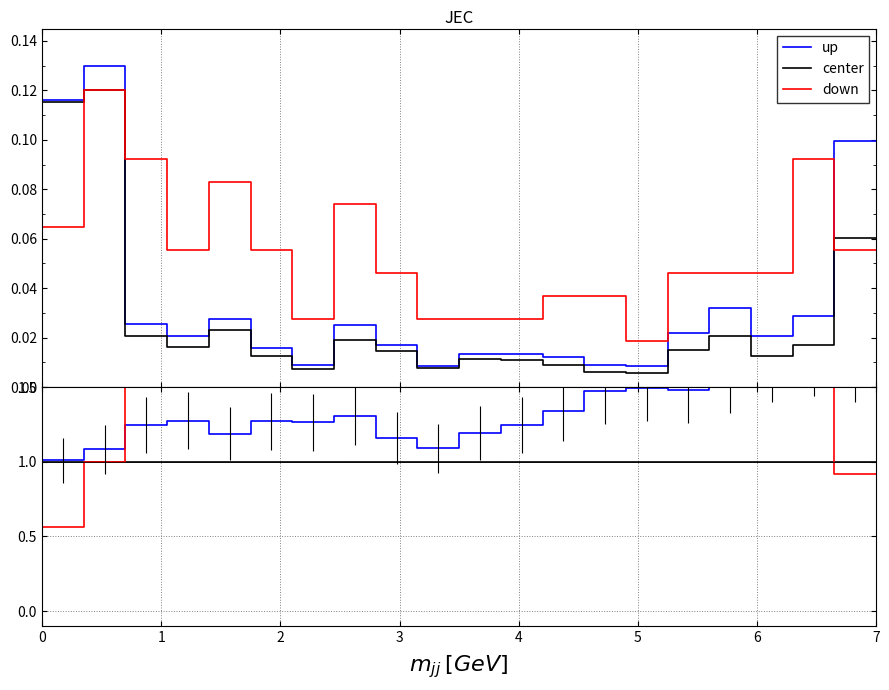

How many interior local peaks does the up series have?

5